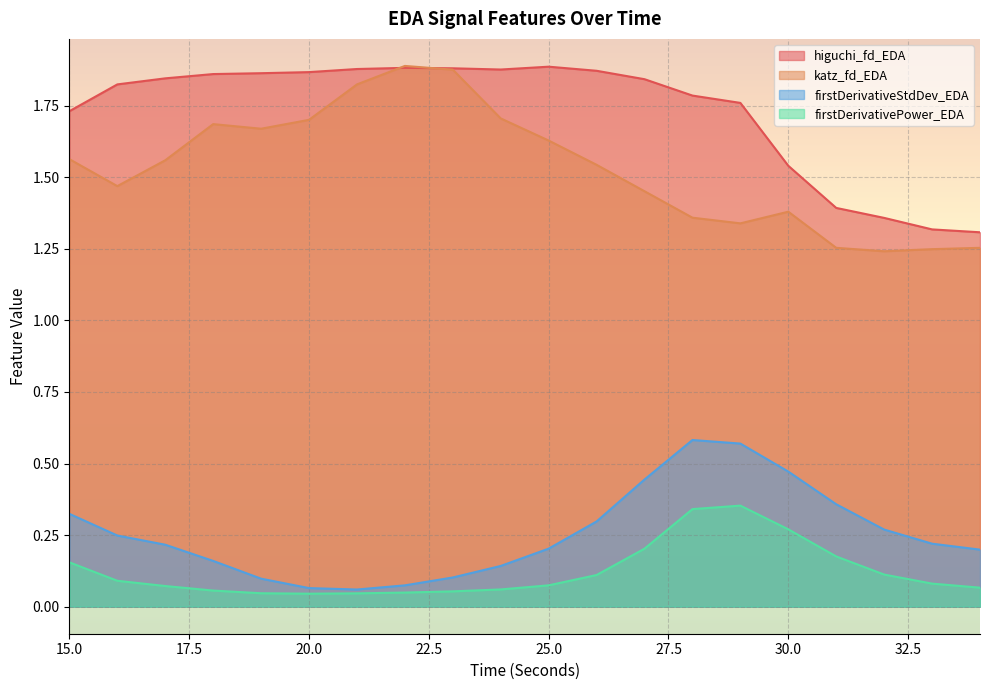

How many firstDerivativeStdDev_EDA values are between 0 and 1?

20